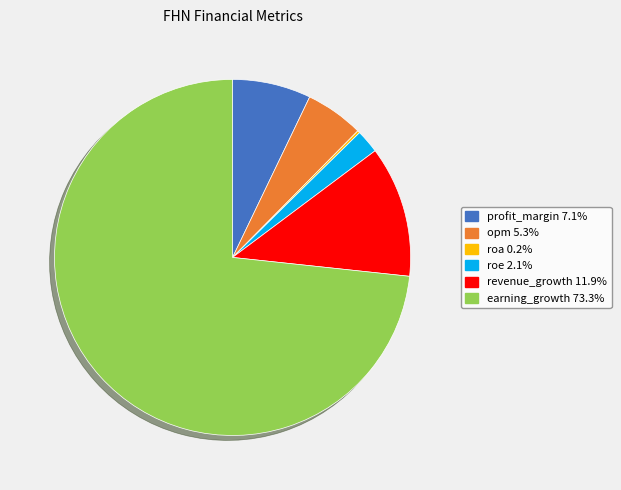

Does opm account for over 50% of the chart?

No